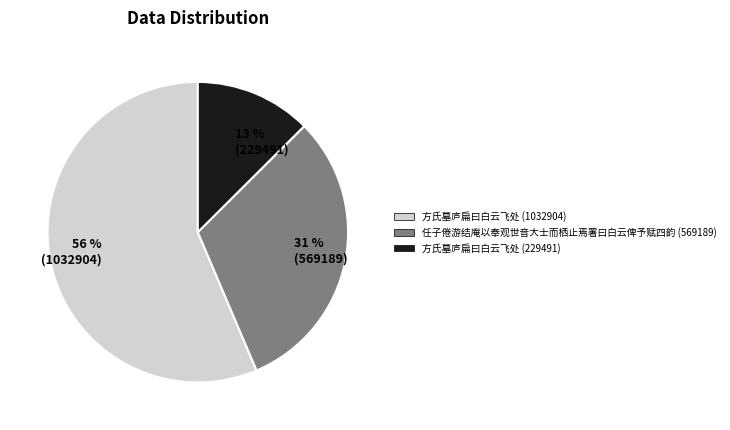

True or false: 方氏墓庐扁曰白云飞处 (229491) accounts for 25% of the total.

False